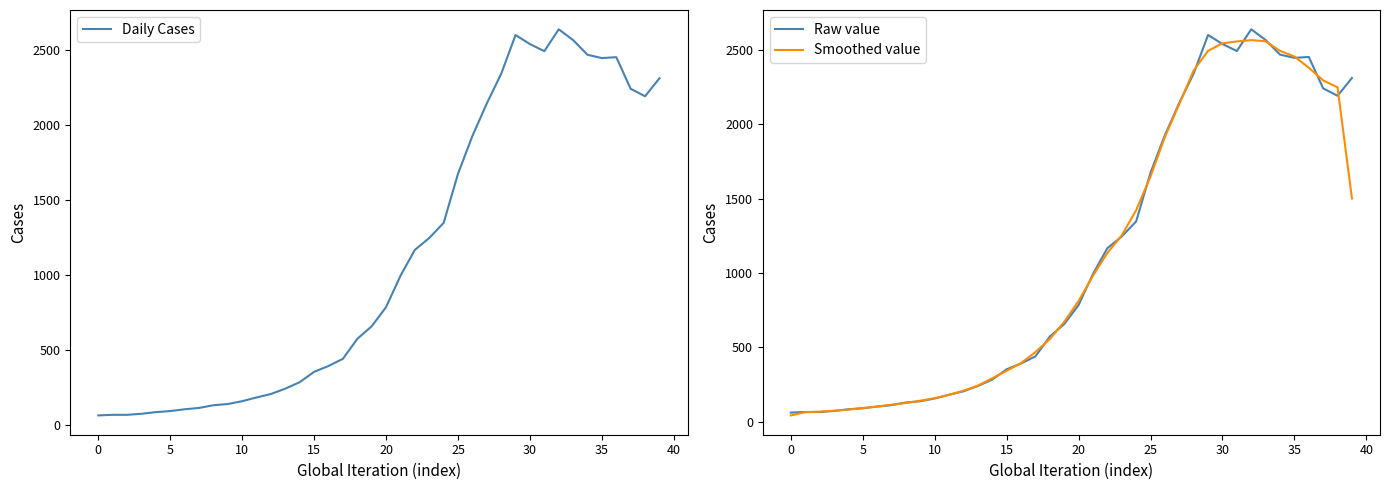

What is the minimum value for Raw value?

61.0